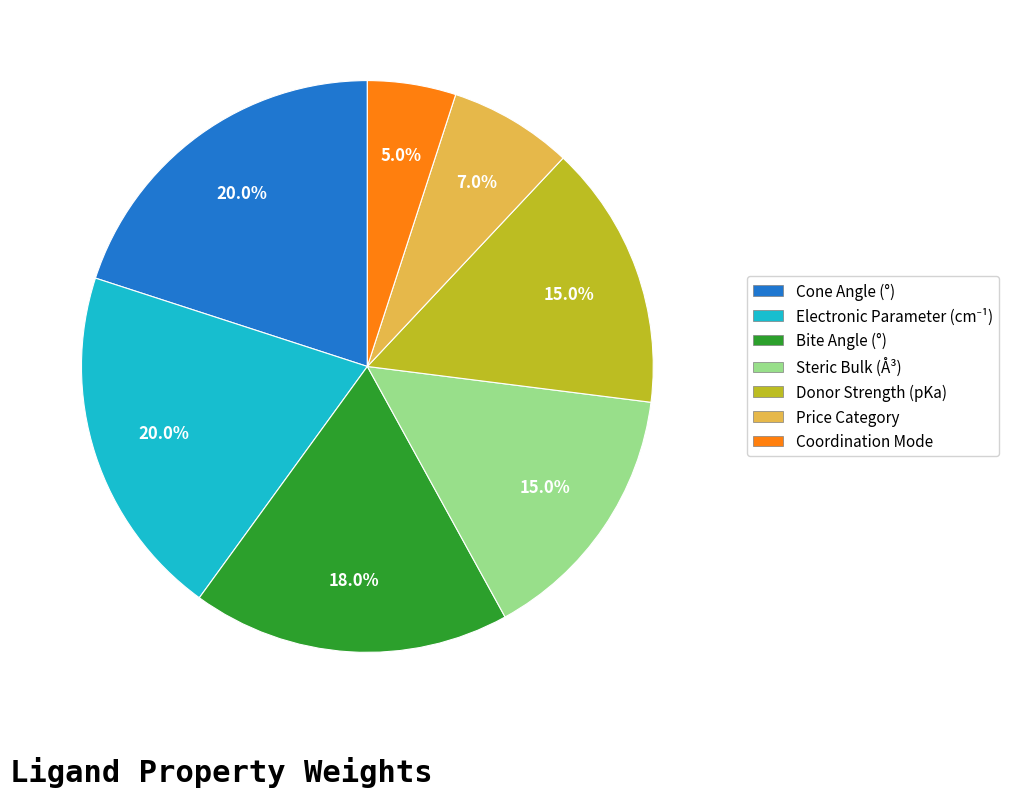

How many segments does this pie chart have?

7